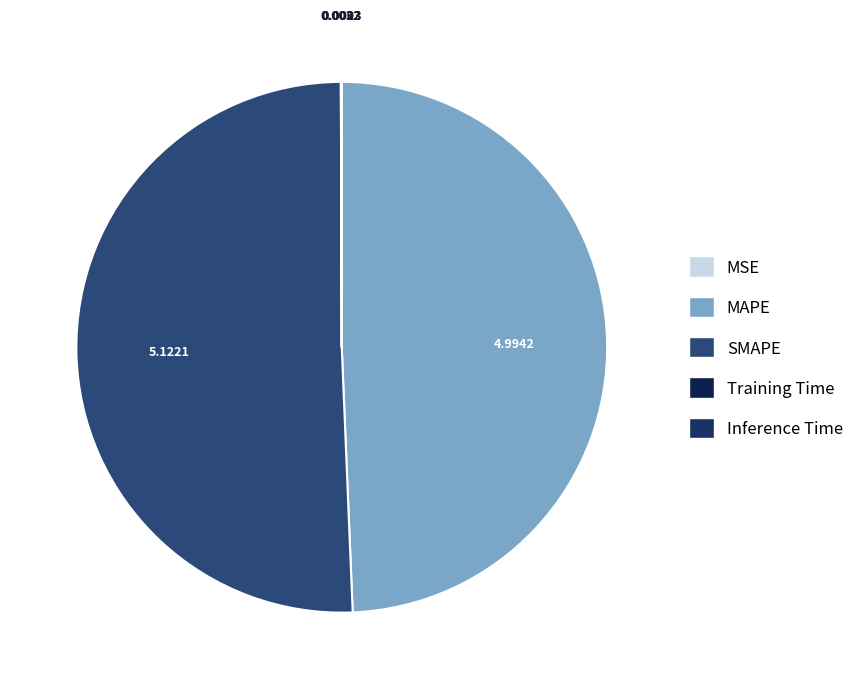

How many segments does this pie chart have?

5